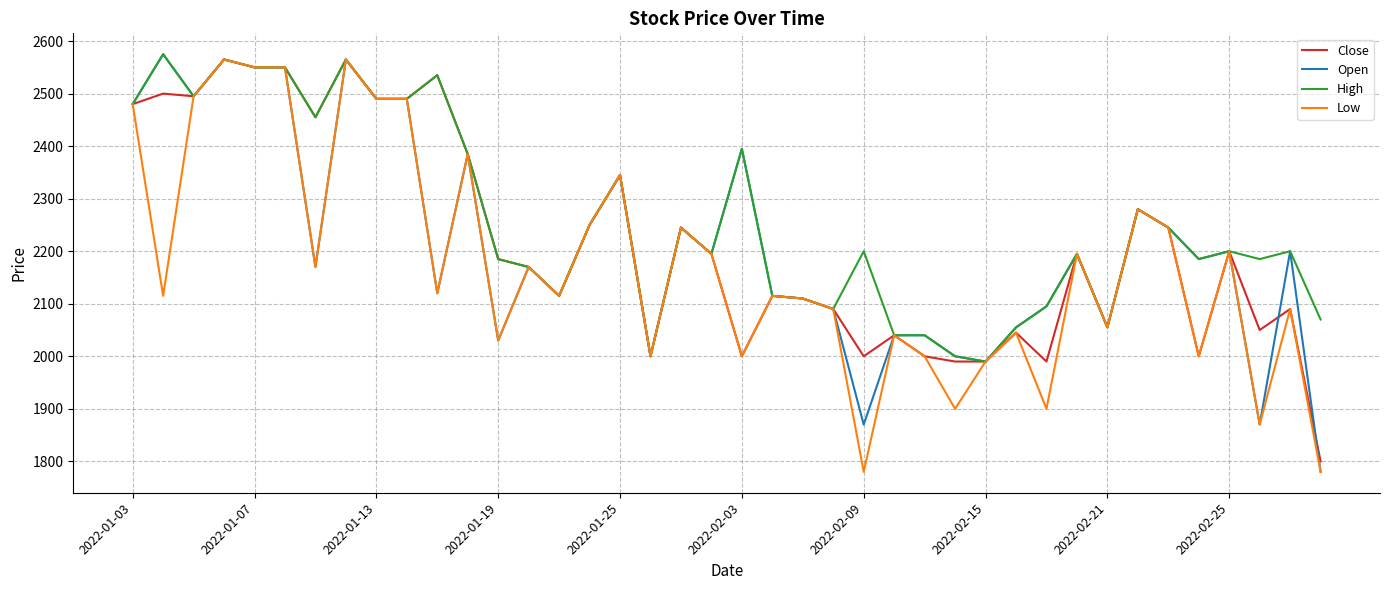

Which series has the largest total across all categories?

High